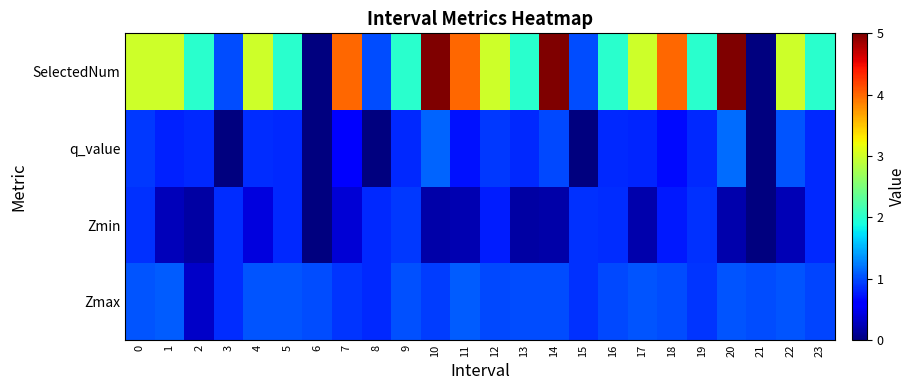

Between 13 and 23, which series saw the biggest shift?

Zmin